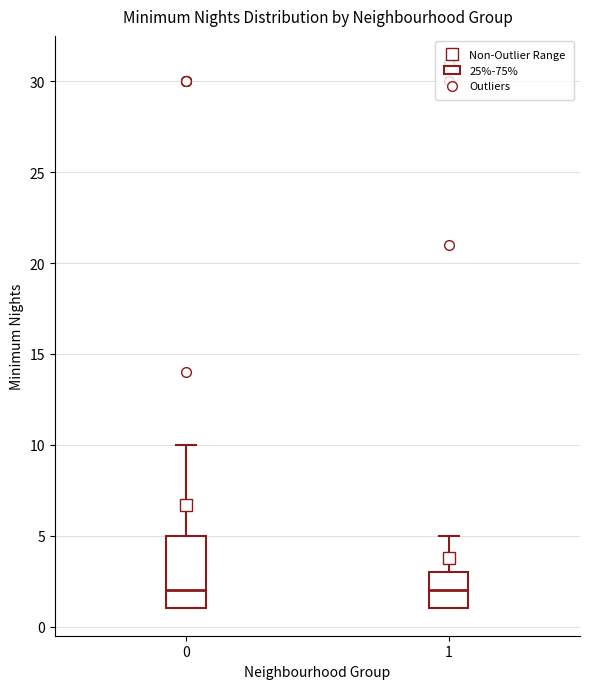

Reading left to right, read every box against the y-axis: the position of its median line, the range the box covers, and the ends of its whiskers. The values are not printed on the chart, so give them approximately, as read against the axis.

0: median 2, box 1 to 5, whiskers 1 to 10
1: median 2, box 1 to 3, whiskers 1 to 5